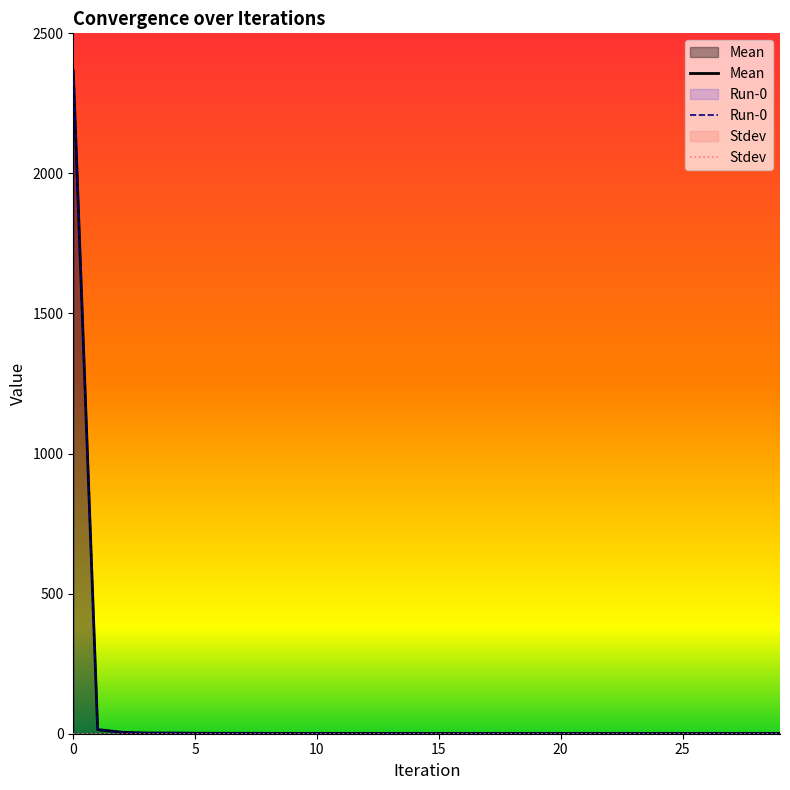

How many interior local peaks does the Mean series have?

2